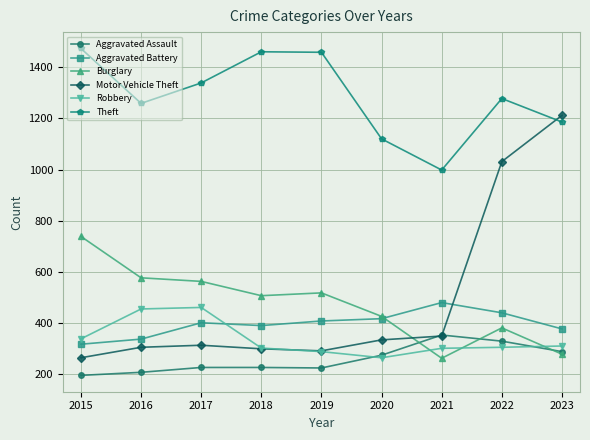

What is the difference between the highest and lowest values at 2017?

1114